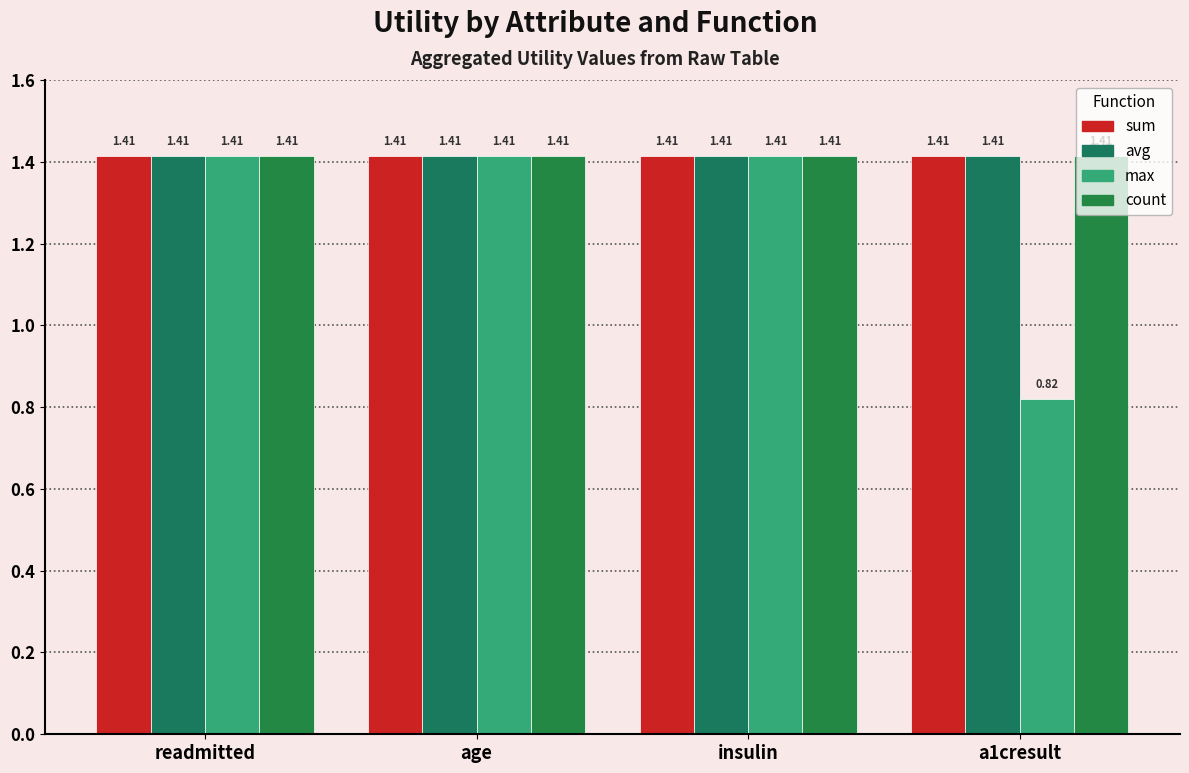

What is the label of the 2nd bar from the left?

age